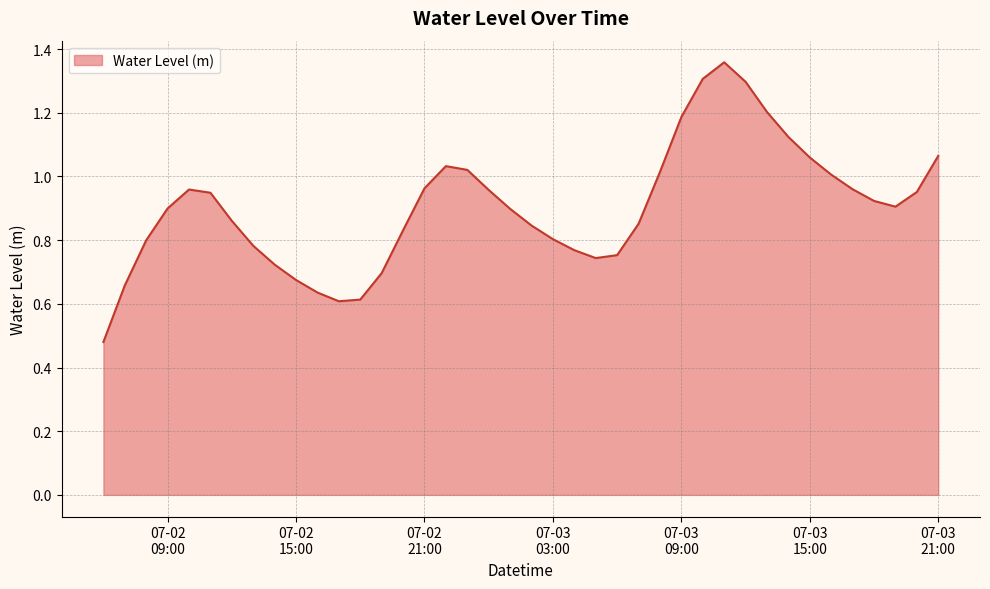

How many lines are shown in the chart?

1